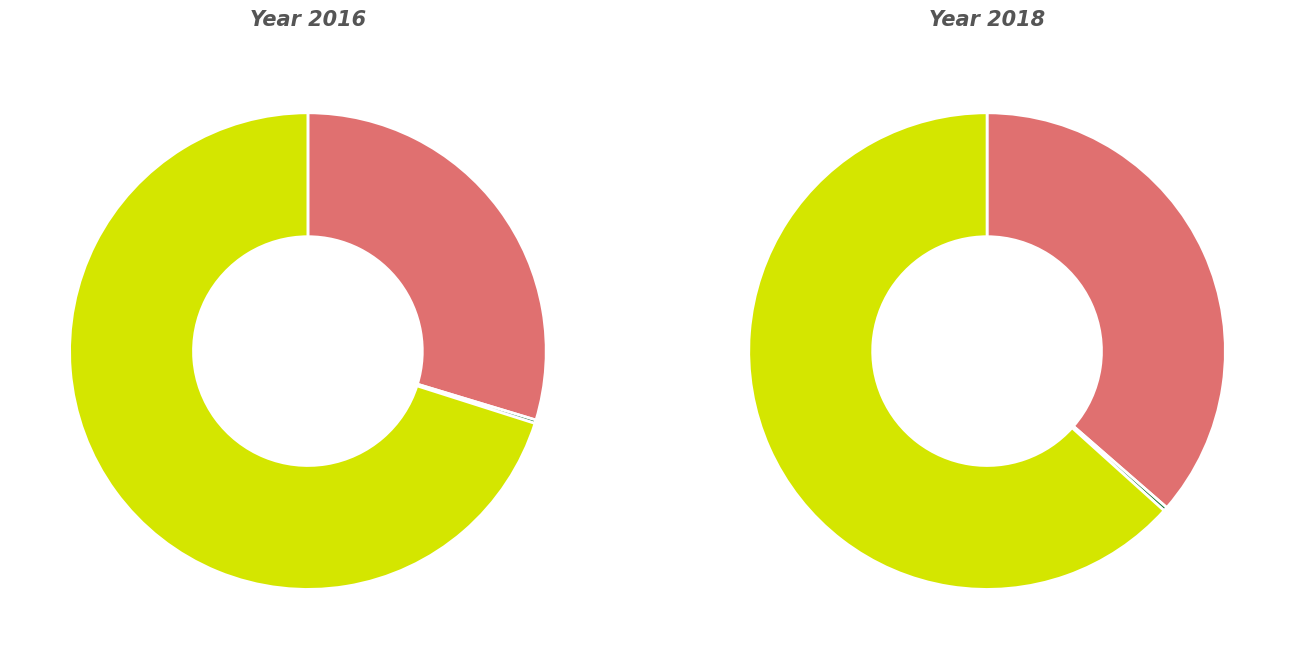

Does Robbery account for over 50% of the chart?

No